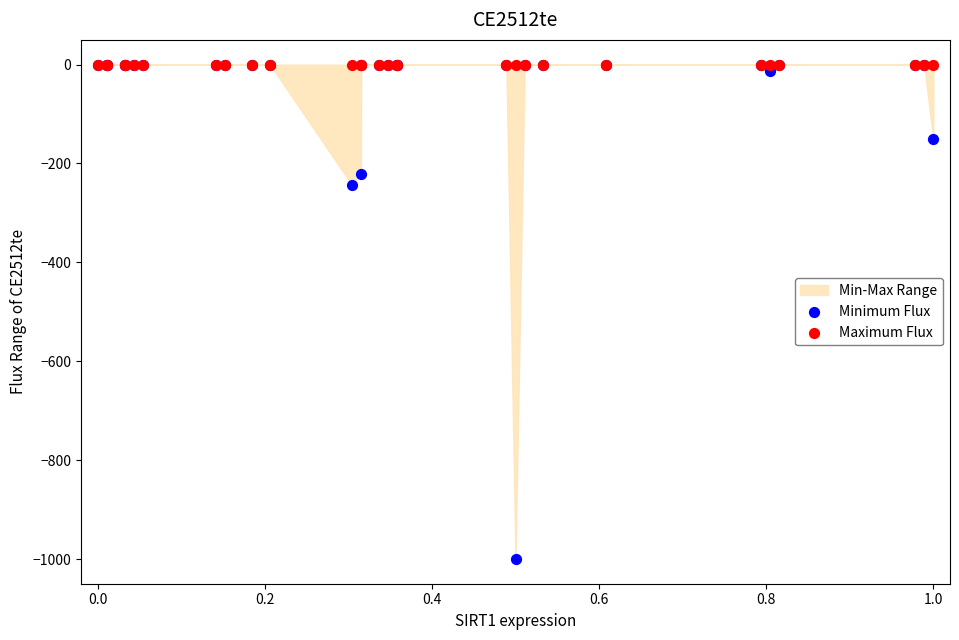

In the Minimum Flux series, what Y value is closest to -500?

-243.1